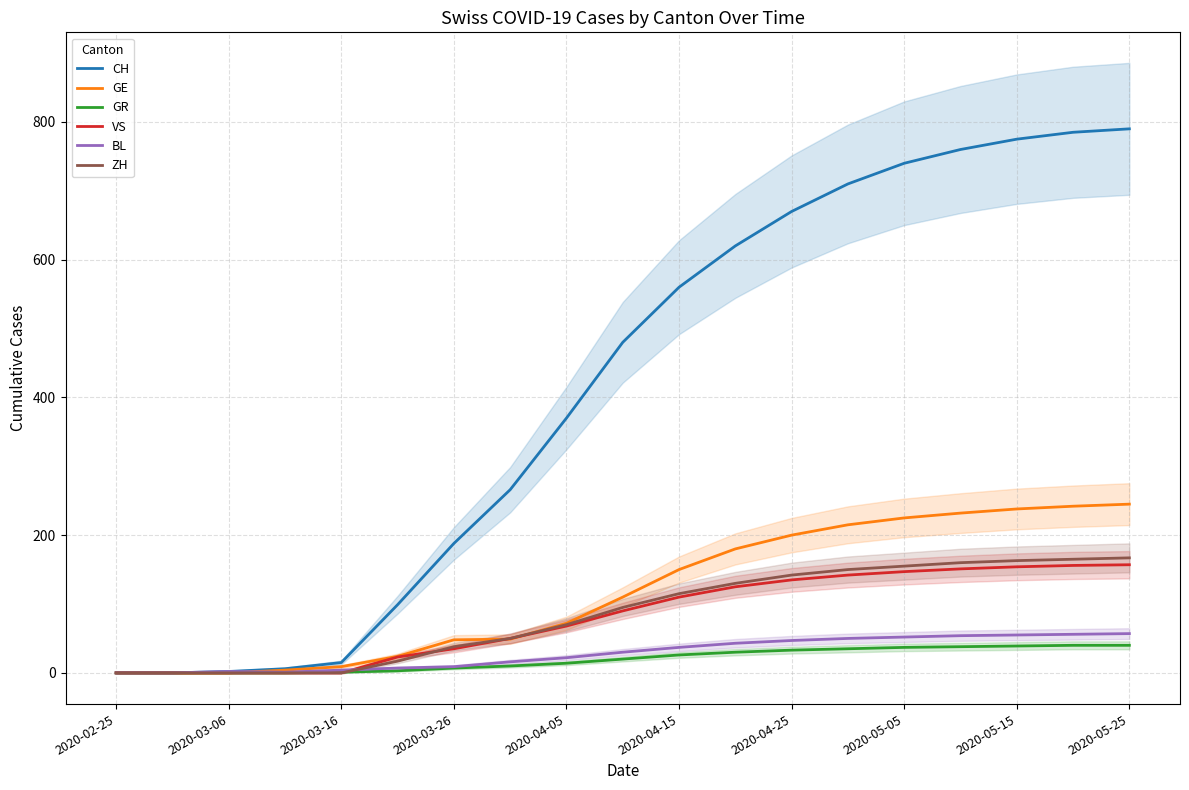

How many values in VS are above zero?

14